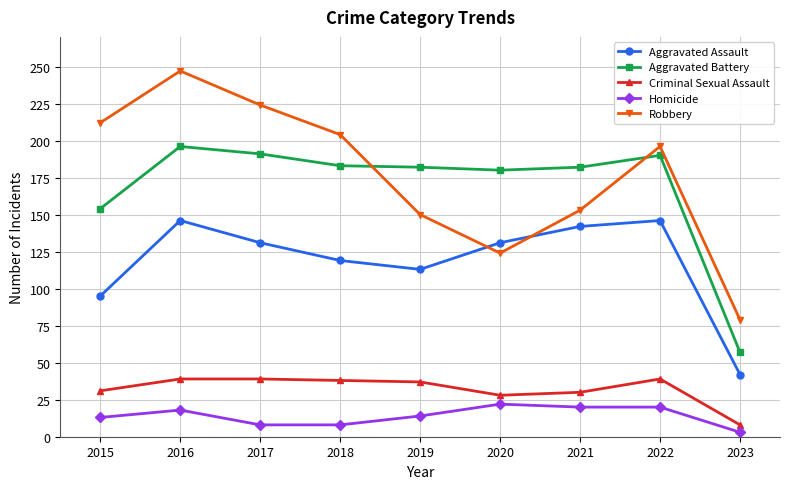

How many values in the Criminal Sexual Assault series are below 37?

4